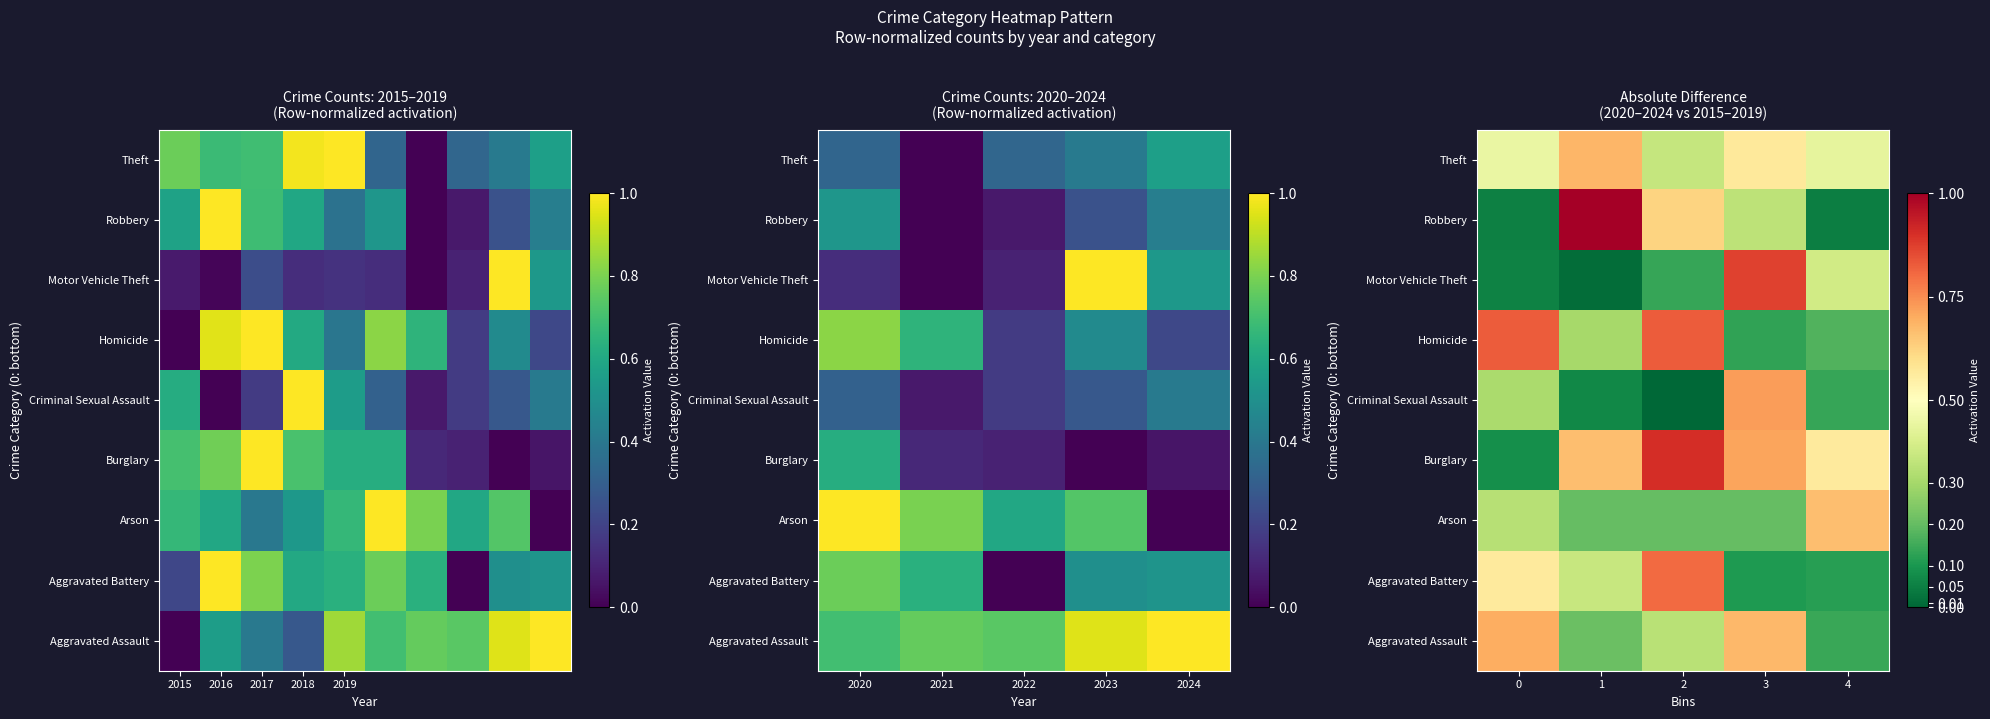

What is the total value across all series at 0?

3.4